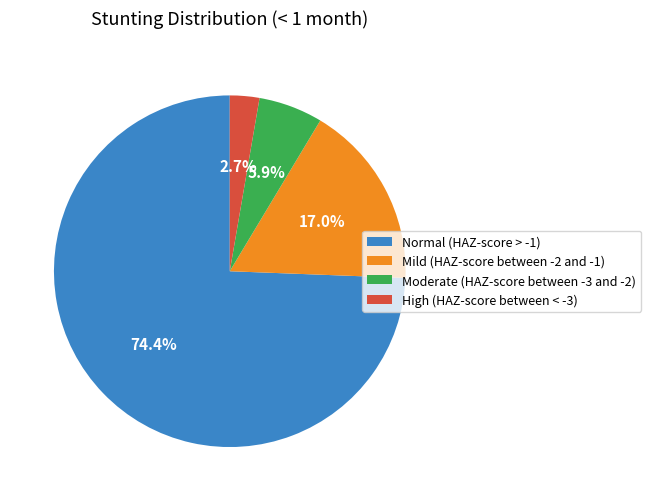

To the nearest percent, what is the difference between the High (HAZ-score between < -3) and Moderate (HAZ-score between -3 and -2) slice percentages?

3%